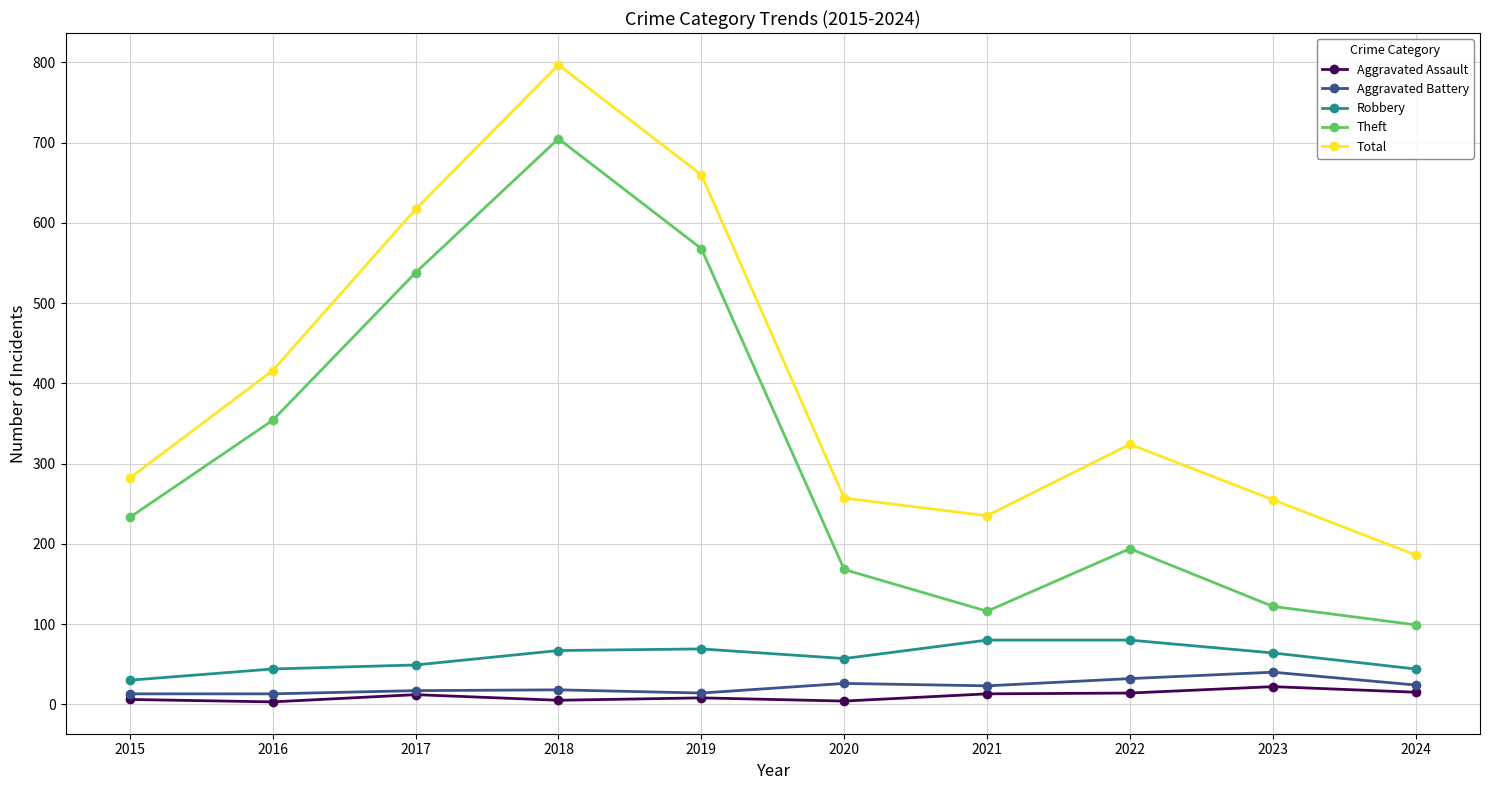

What is the difference between the highest and lowest values at 2023?

233